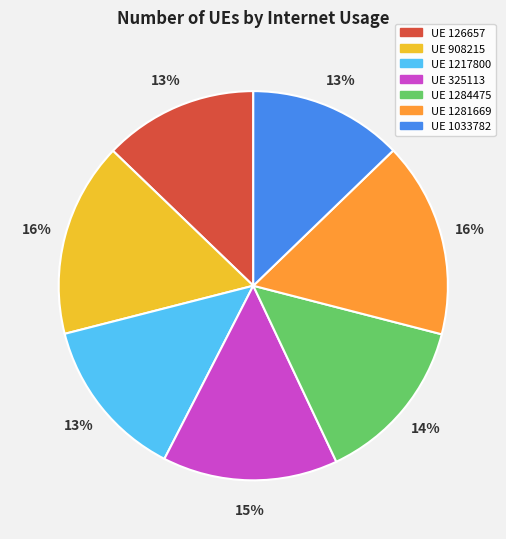

To the nearest percent, what portion does UE 126657 represent?

13%